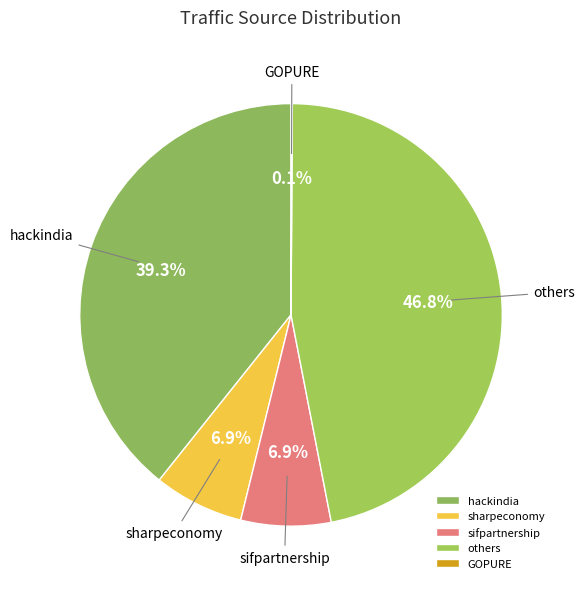

Does any single category account for the majority?

No